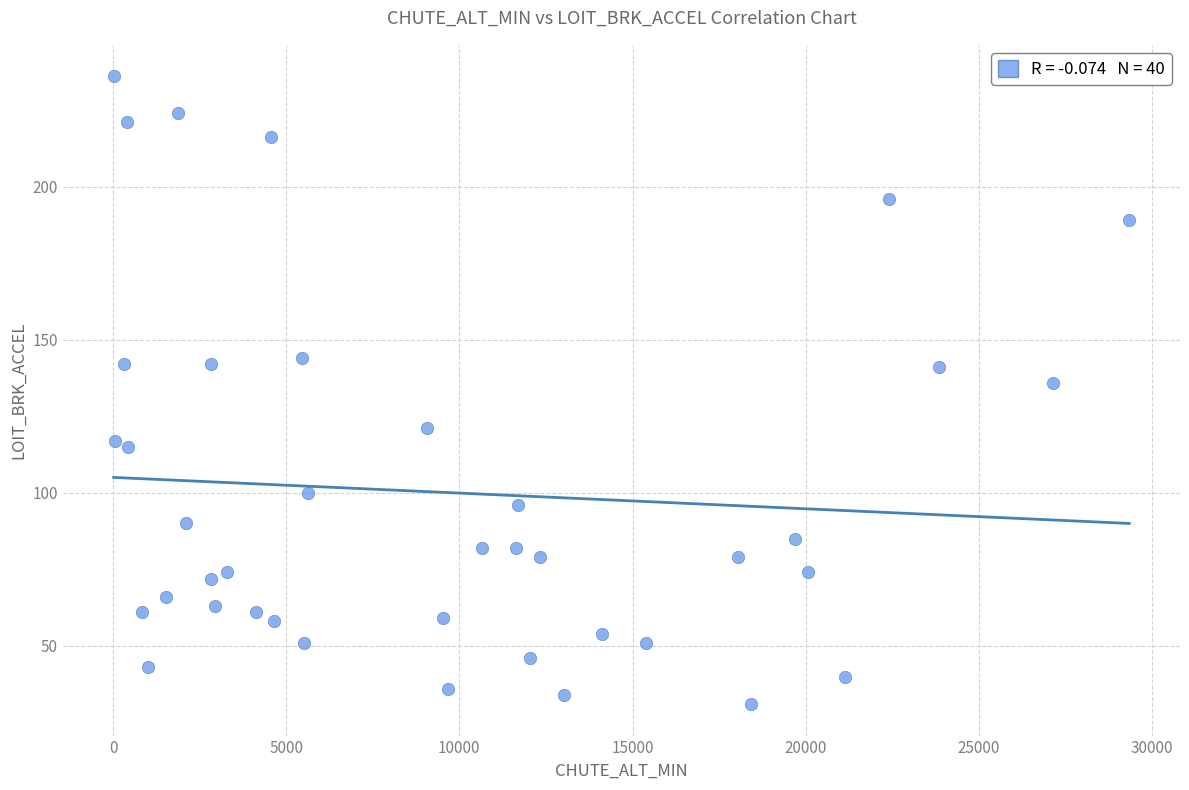

What is the range of Y values (max minus min)?

205